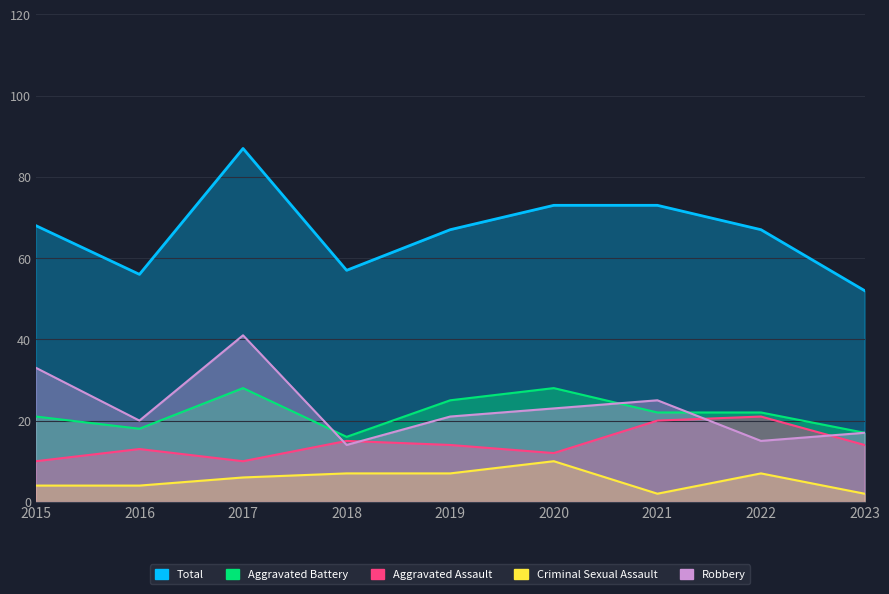

What is the value of the Aggravated Battery point at the 3rd from the left?

28